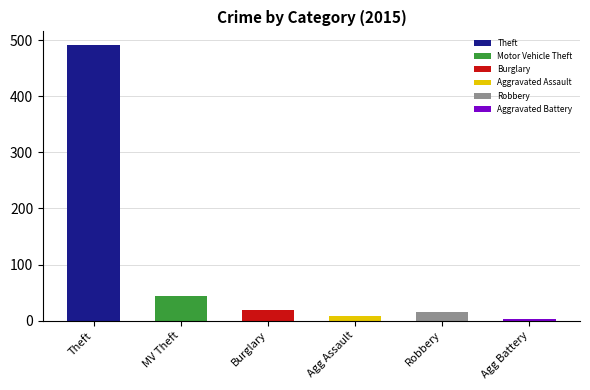

Which category has the highest value across all series?

Theft